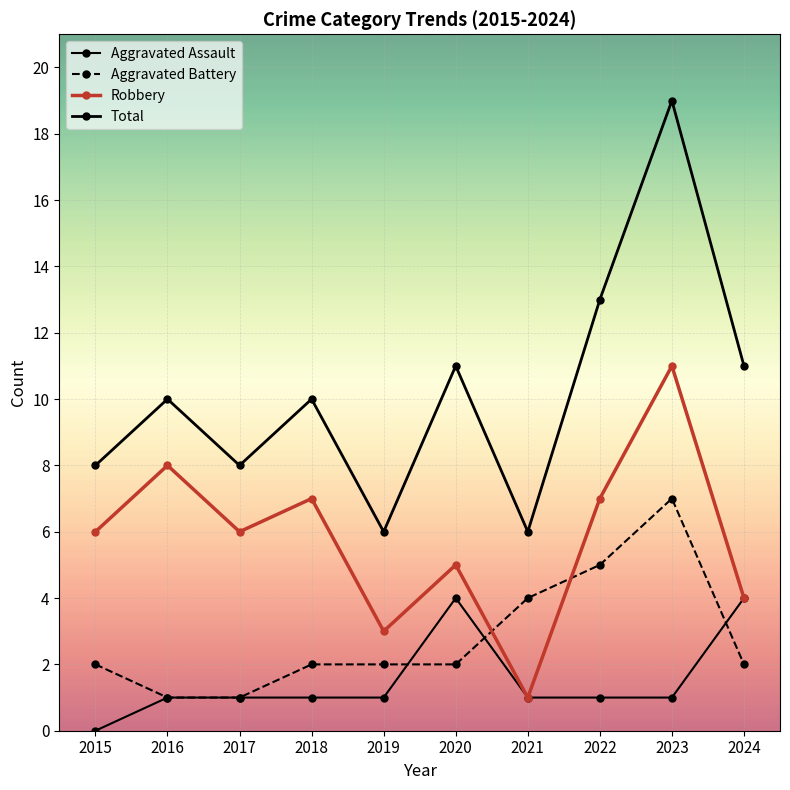

Which has a higher value, 2017 or 2015?

2017